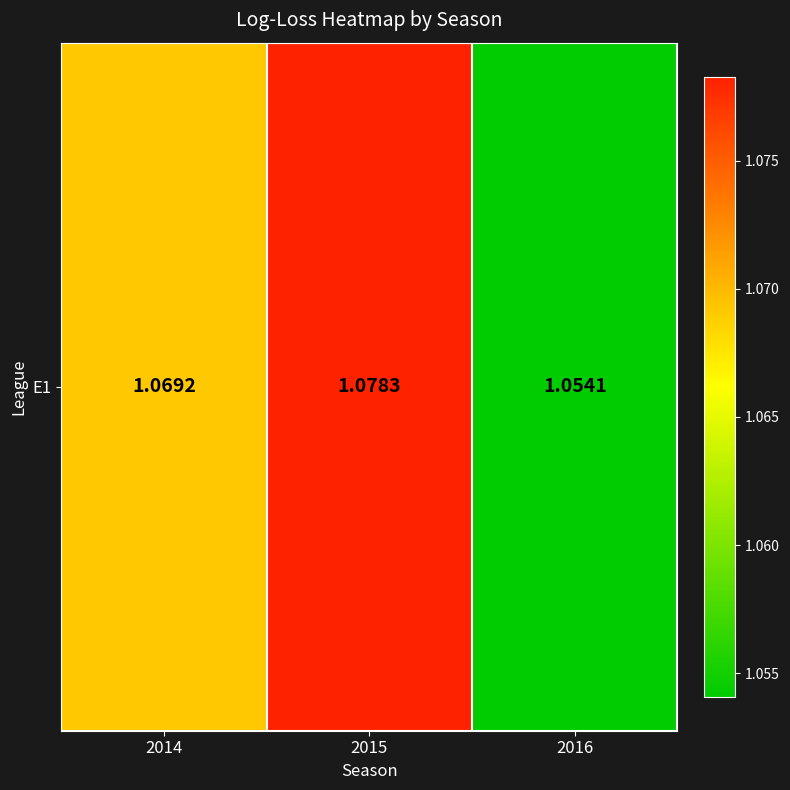

List the labels in order of value, largest first.

2015, 2014, 2016